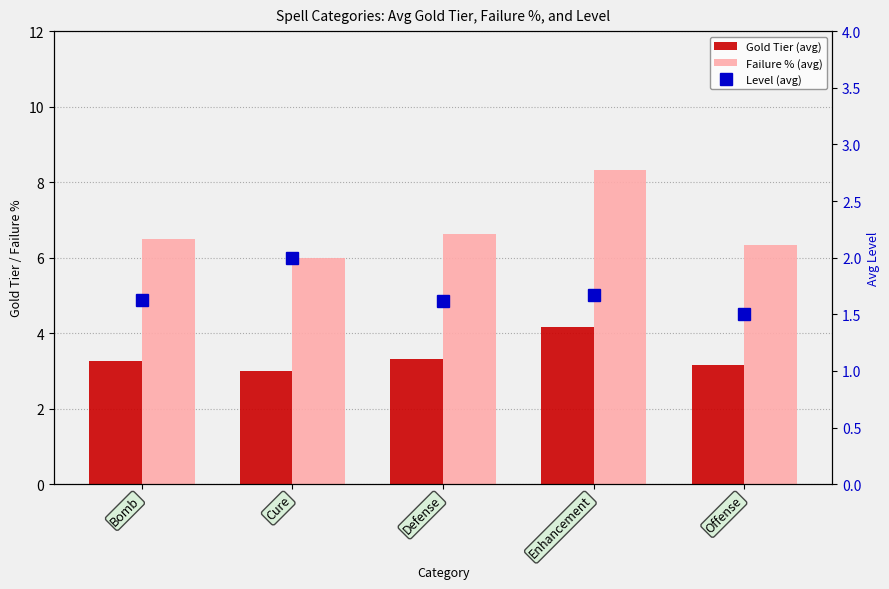

What is the sum of all Failure % (avg) values?

33.8